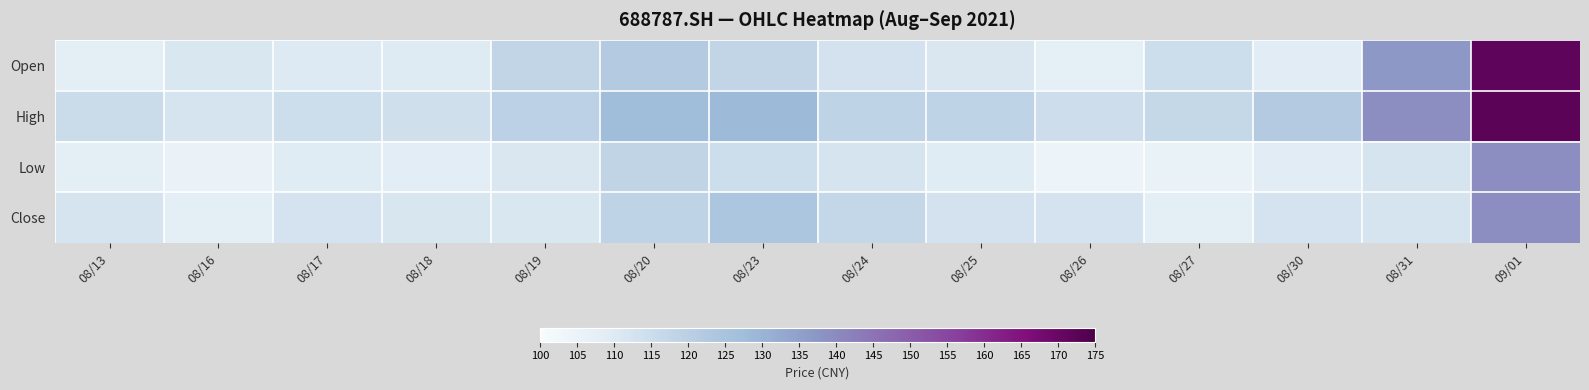

What is the difference between the highest and lowest values at 09/01?

33.1